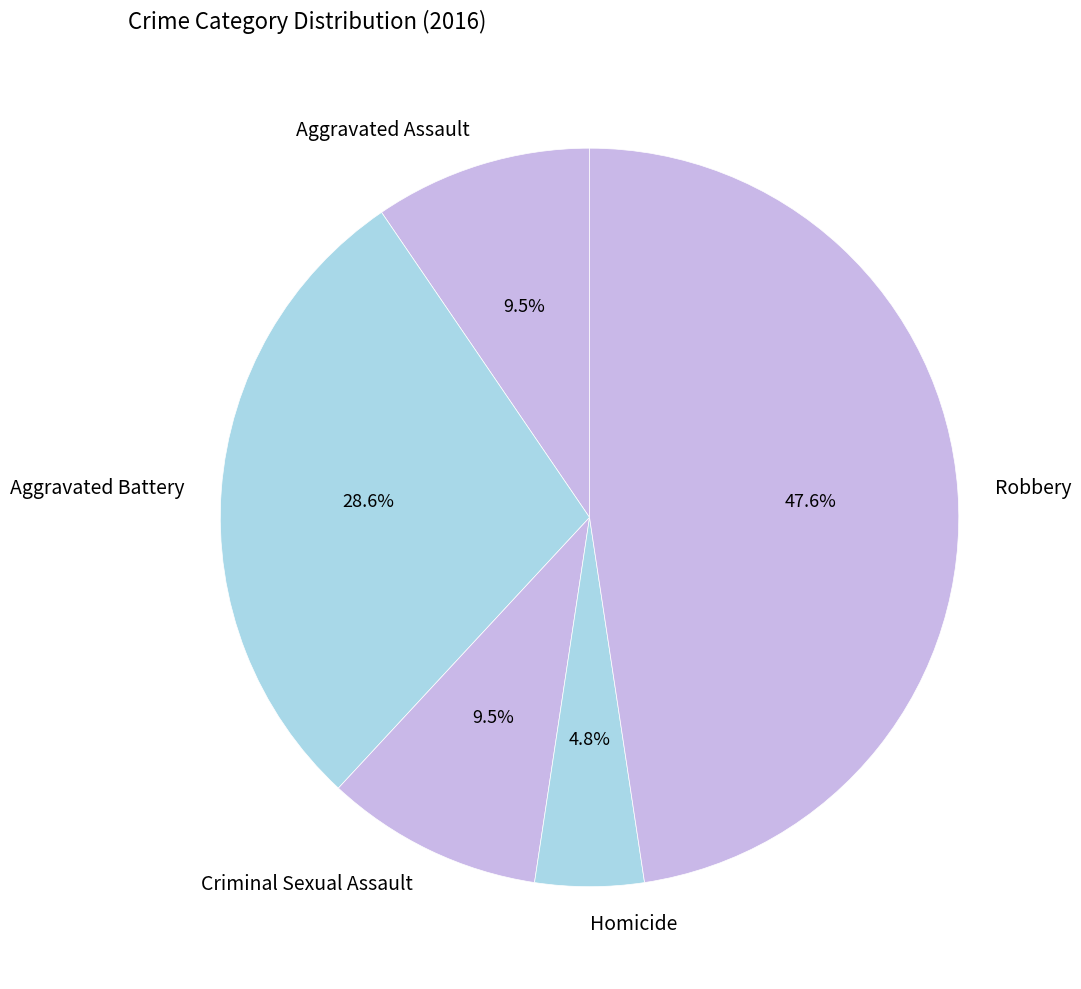

What portion of the pie excludes Criminal Sexual Assault?

90.5%